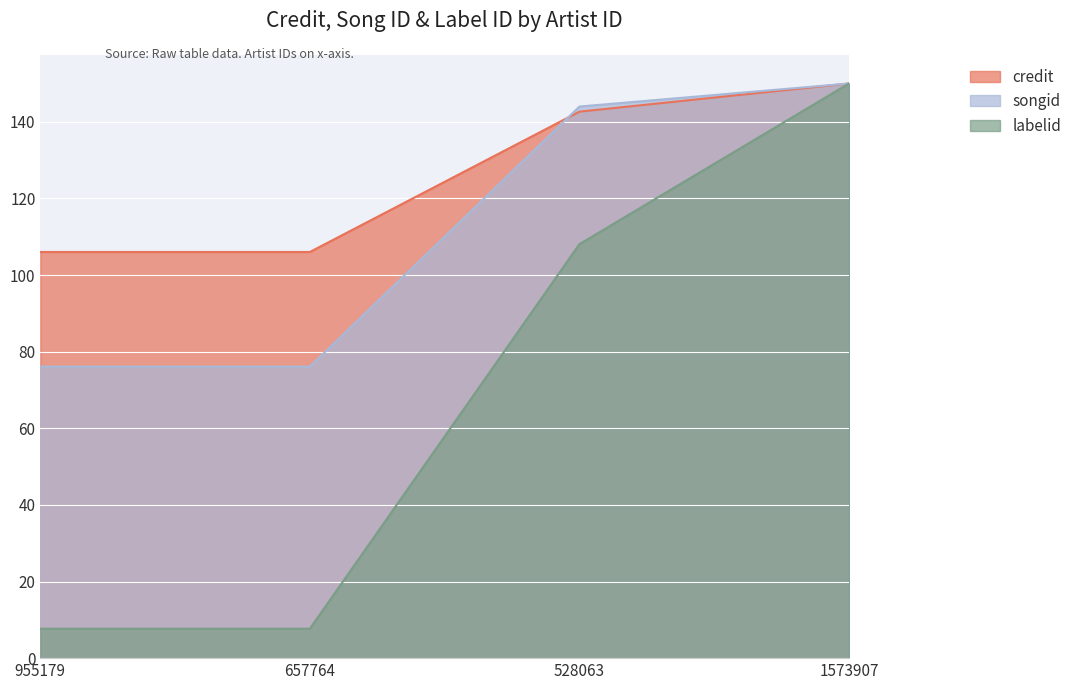

What is the maximum value for credit?

150.0